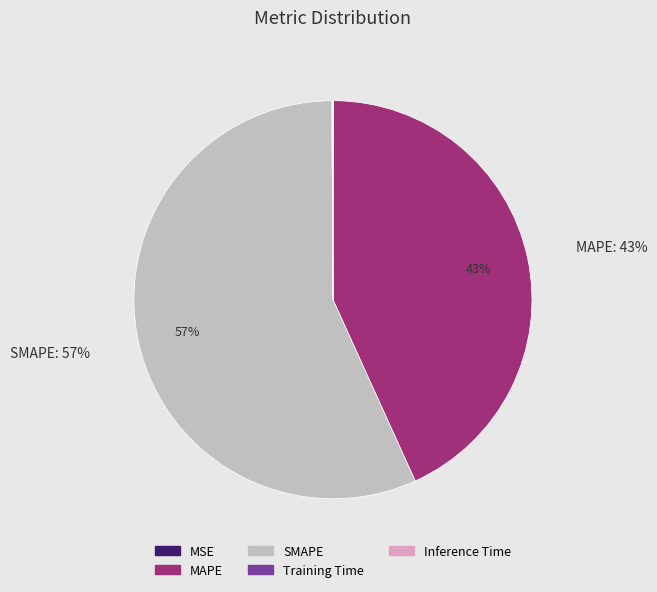

To the nearest percent, what is the difference between the largest and smallest slice percentages?

57%